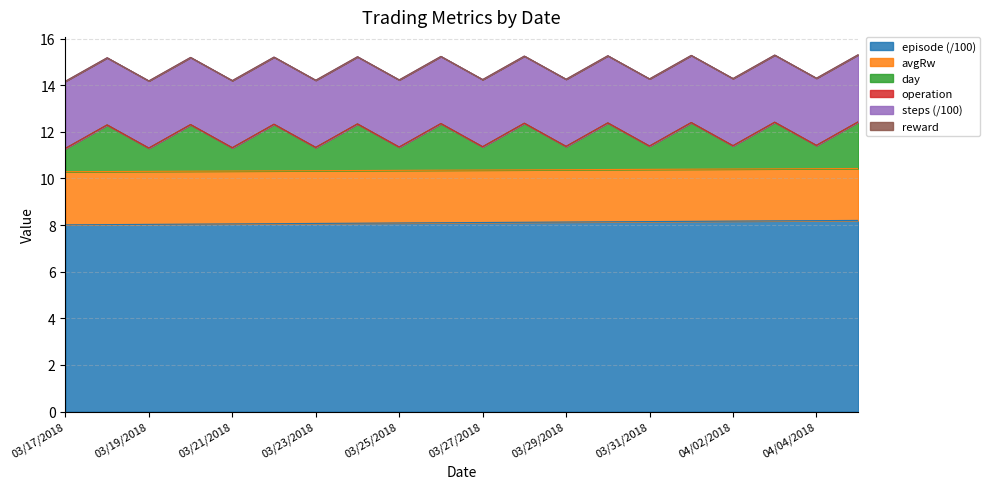

Which series has the widest spread of values?

day